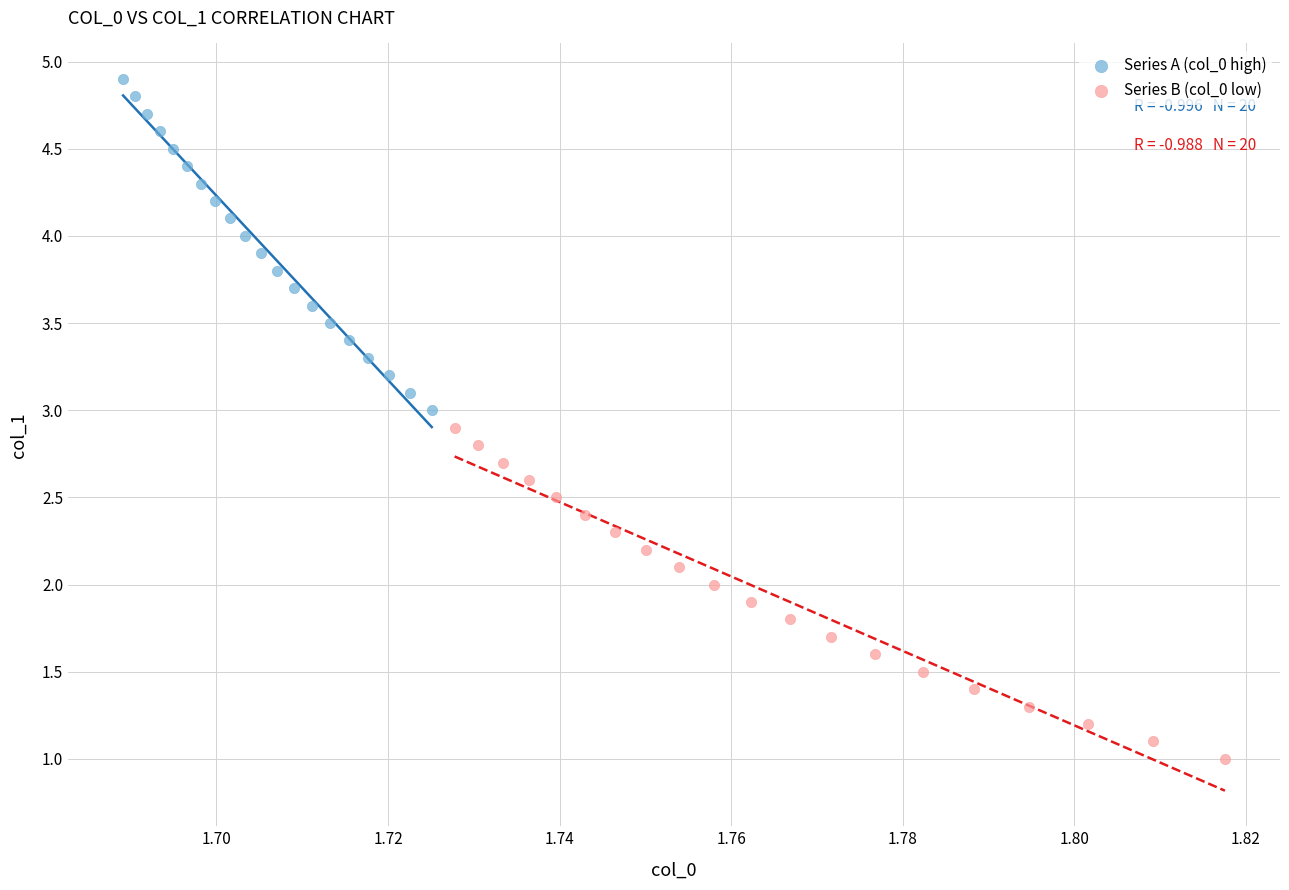

Which series contains the lowest Y value?

Series B (col_0 low)